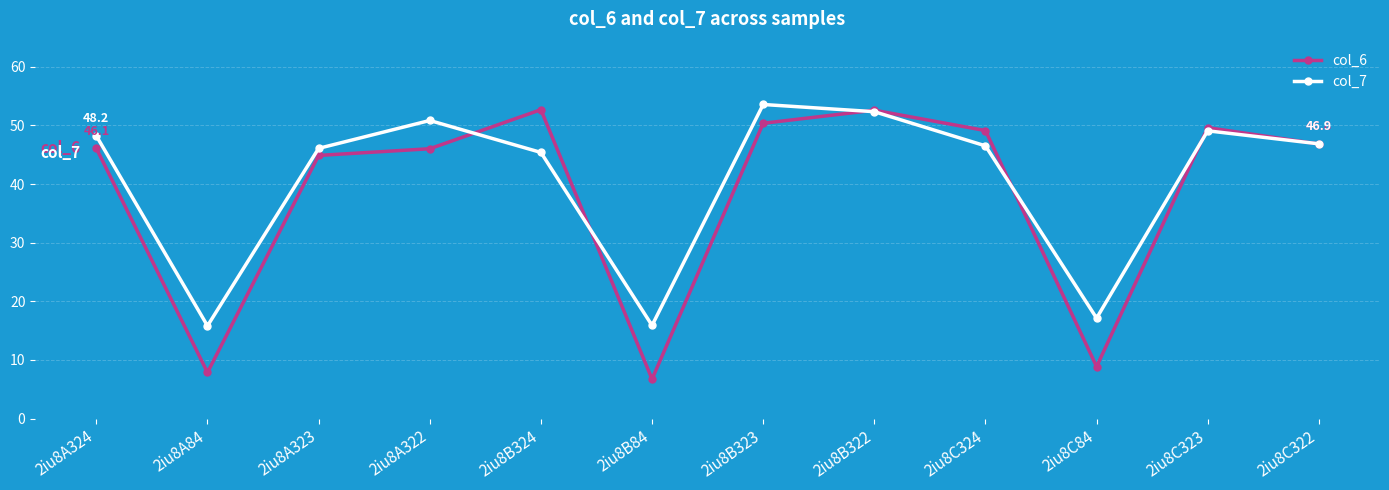

True or false: col_7 has a value of 5.6 at 2iu8A84.

False